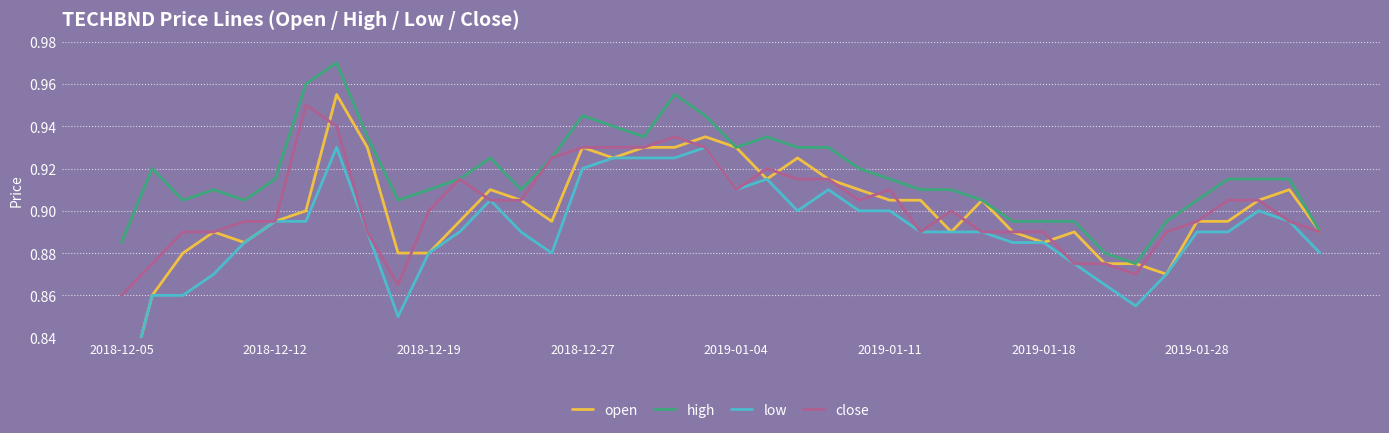

Which series has the largest range (max minus min)?

open